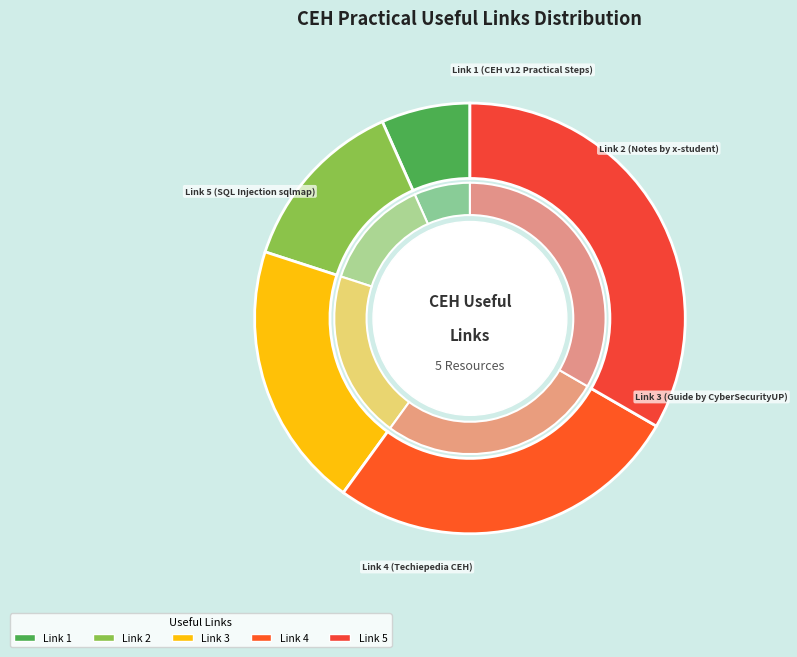

Which slice is the largest?

Link 5 (SQL Injection sqlmap)